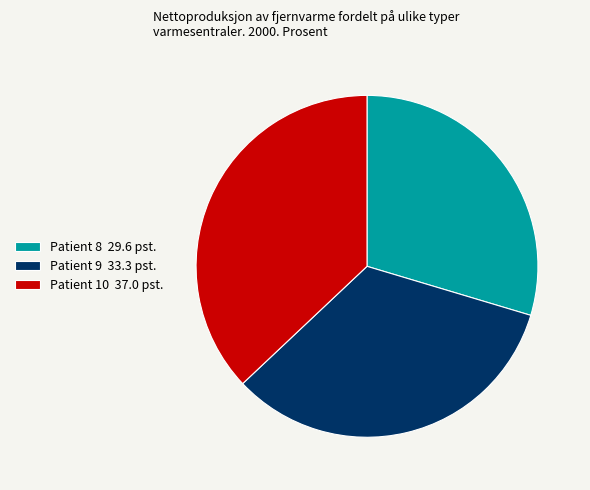

Count the number of slices in the pie.

3